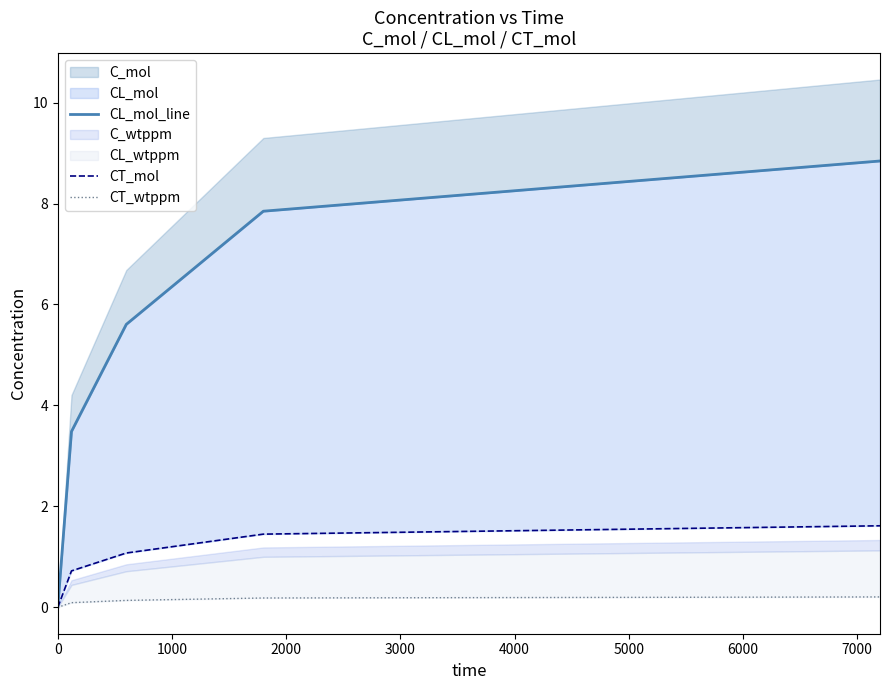

Reading right to left, what are all the values shown in this chart?

CL_mol_line: 8.8	7.8	5.6	3.5	0.0
CT_mol: 1.6	1.5	1.1	0.7	0.0
CT_wtppm: 0.2	0.2	0.1	0.1	0.0